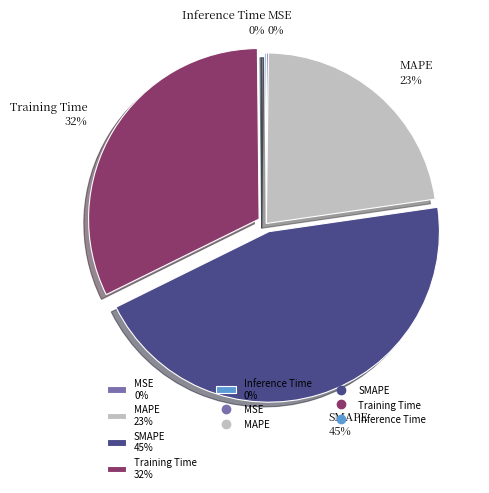

Which slice is the largest?

SMAPE